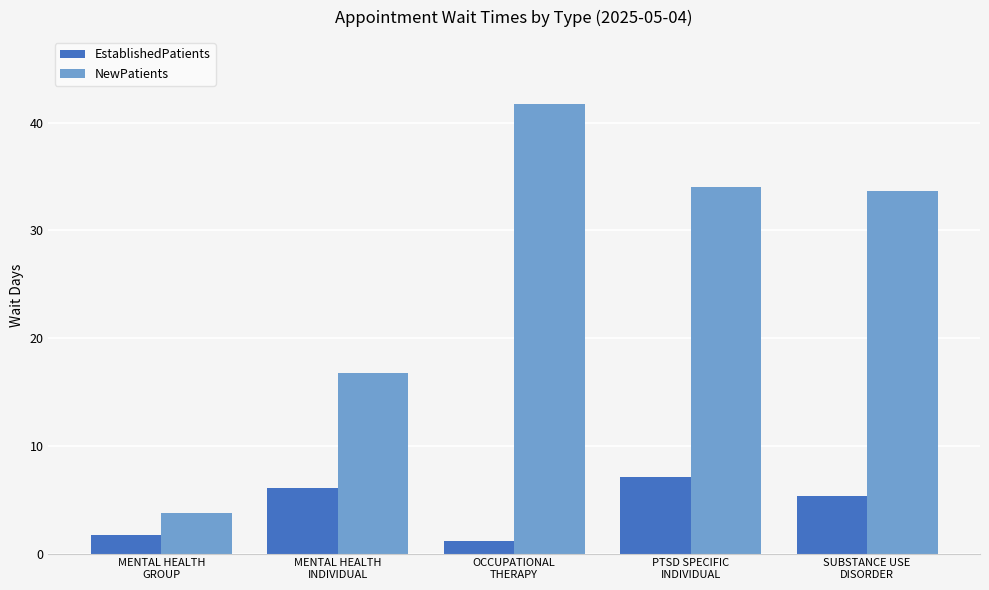

At which label does EstablishedPatients first exceed 5?

MENTAL HEALTH
INDIVIDUAL